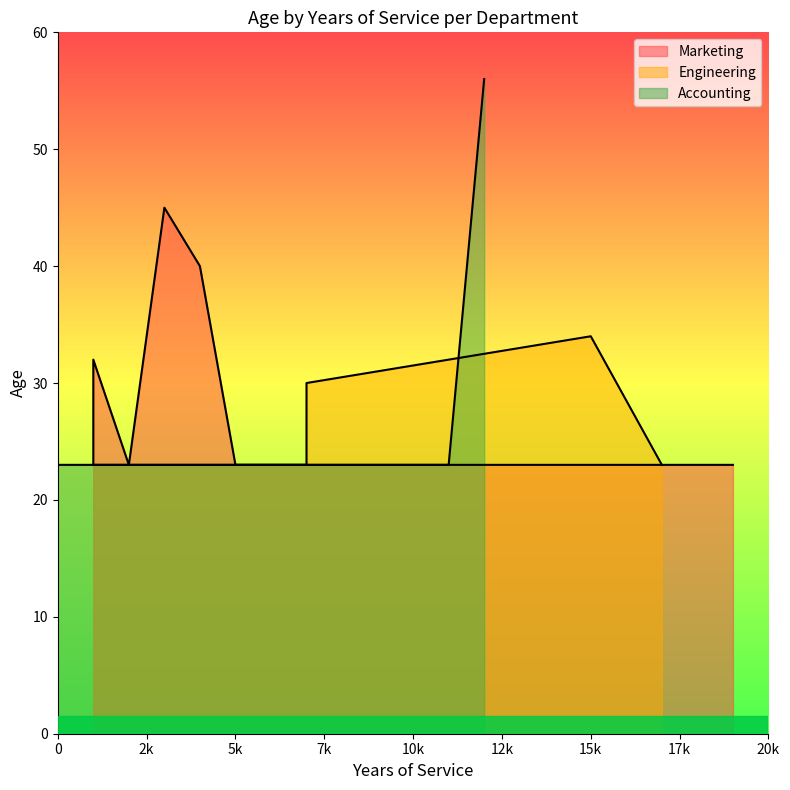

Which category has the lowest value in the Engineering series?

2